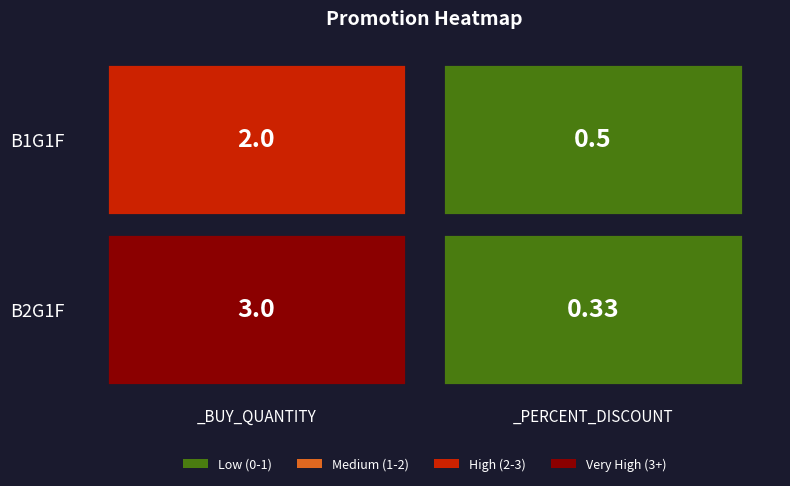

Reading left to right, list all the values displayed in this chart.

B1G1F: Buy 1 get 1 free=2.0	Buy 2 get 1 free=0.5
B2G1F: Buy 1 get 1 free=3.0	Buy 2 get 1 free=0.3